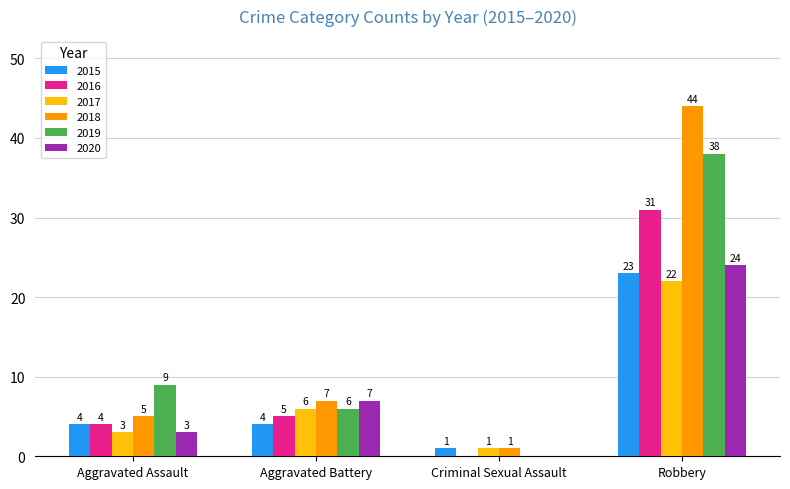

The 2015 series shows 6 at Aggravated Assault. True or false?

False